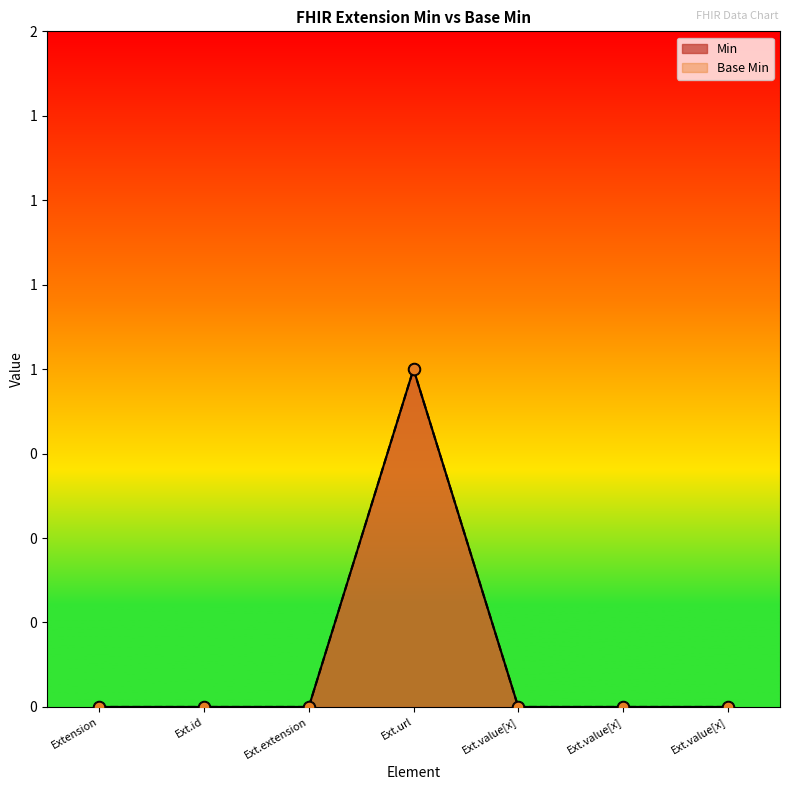

Which series has the largest Y range (max minus min)?

Min